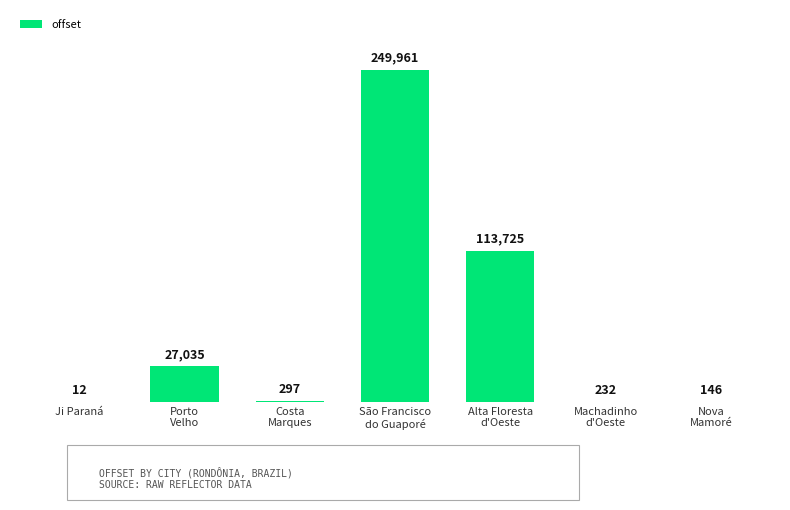

Reading left to right, transcribe all the data shown in this chart.

12	27035	297	249961	113725	232	146